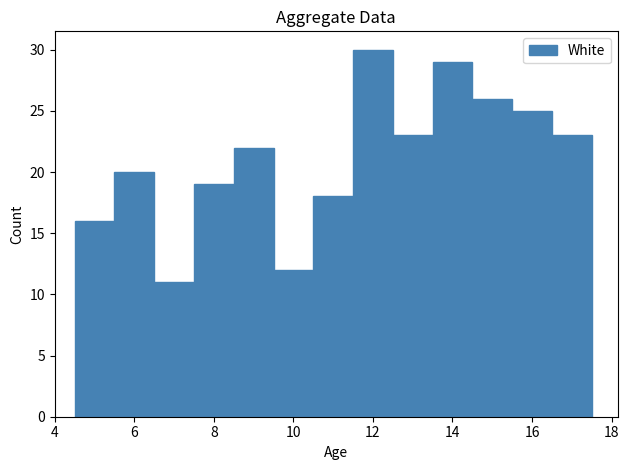

Which range on the x-axis has the tallest bar?

11.5 to 12.5